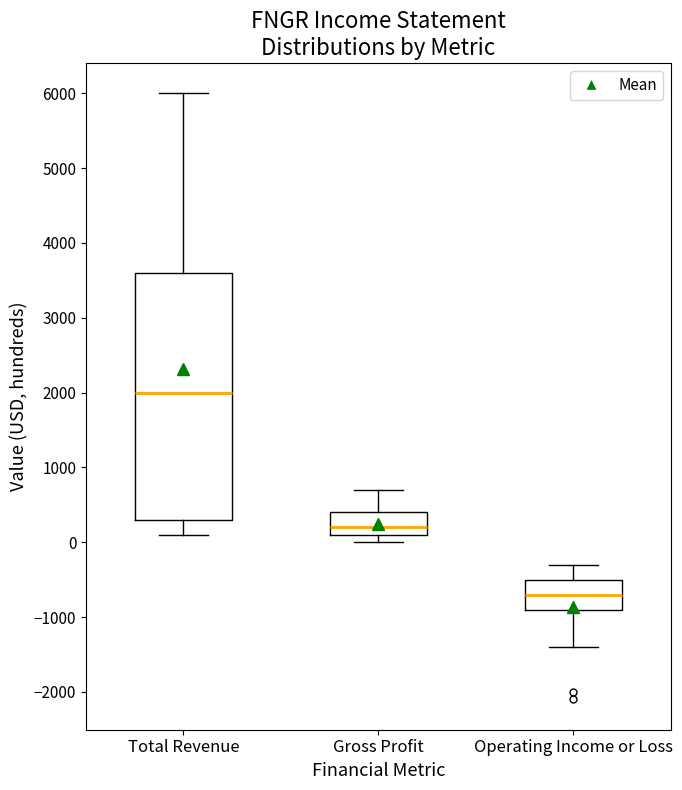

Comparing the boxes themselves (not the whiskers), which one is the tallest?

Total Revenue